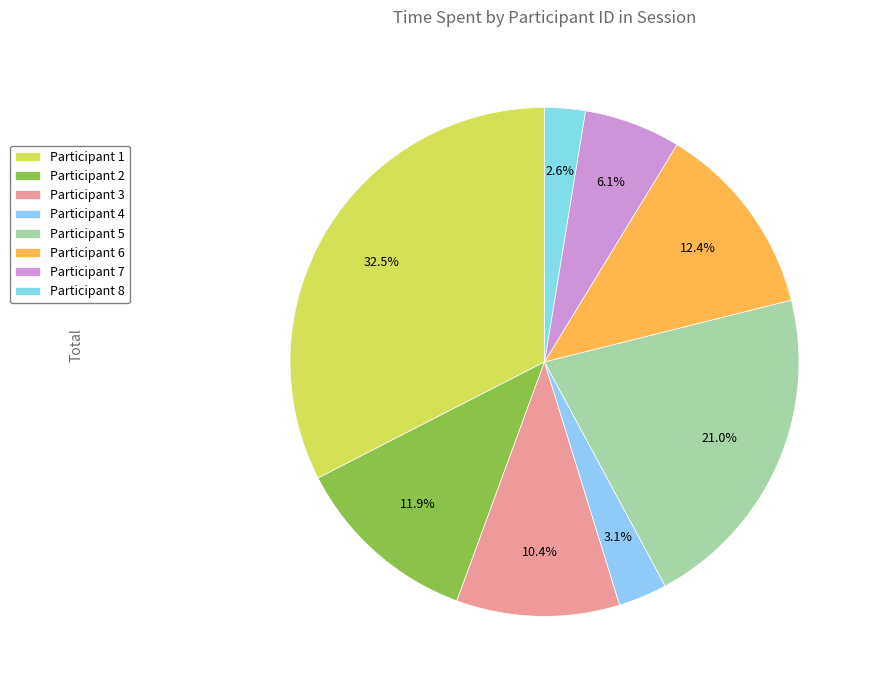

How many segments does this pie chart have?

8